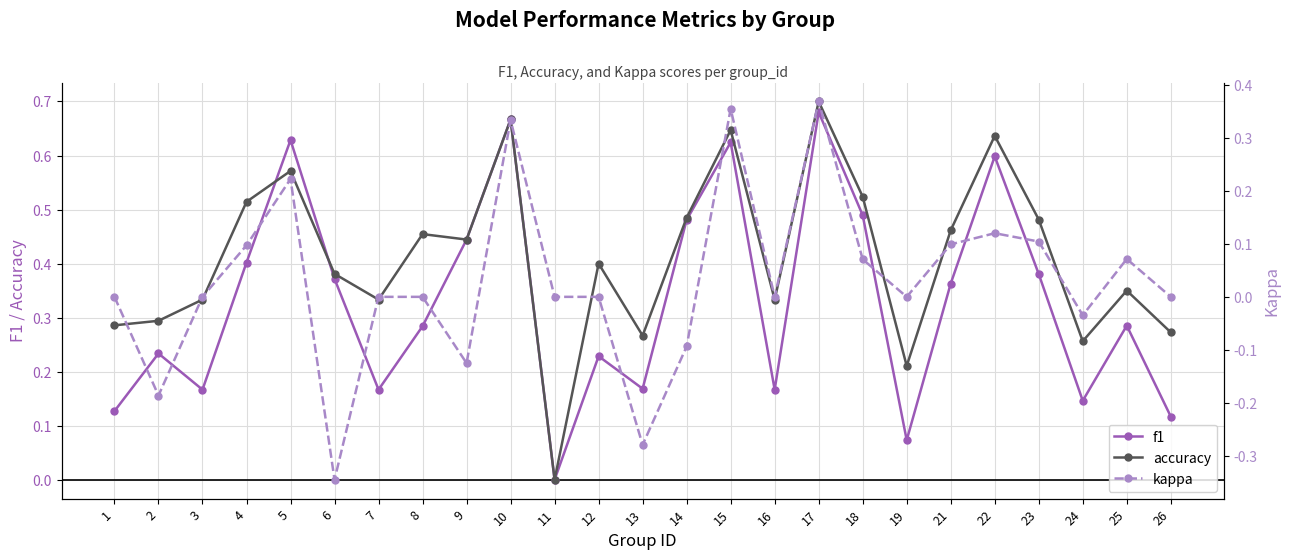

The f1 series shows 0.5 at 23. True or false?

False